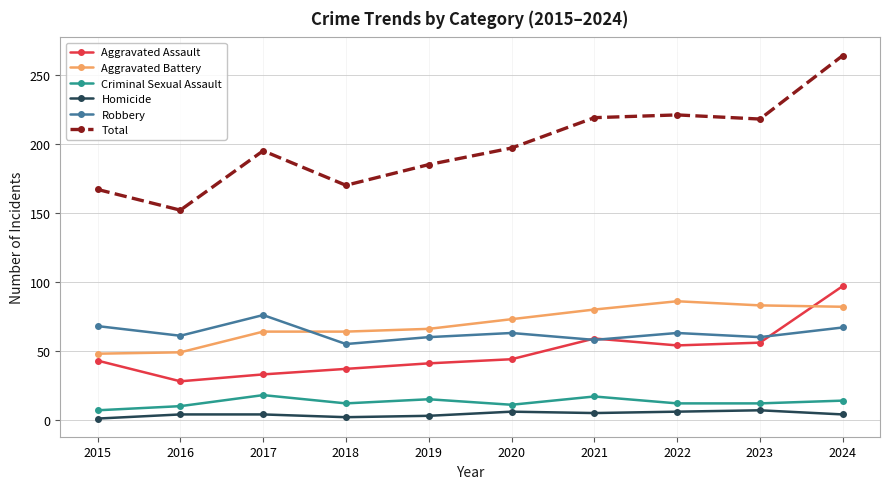

What is the approximate value of Total at 2020, to the nearest 50?

200